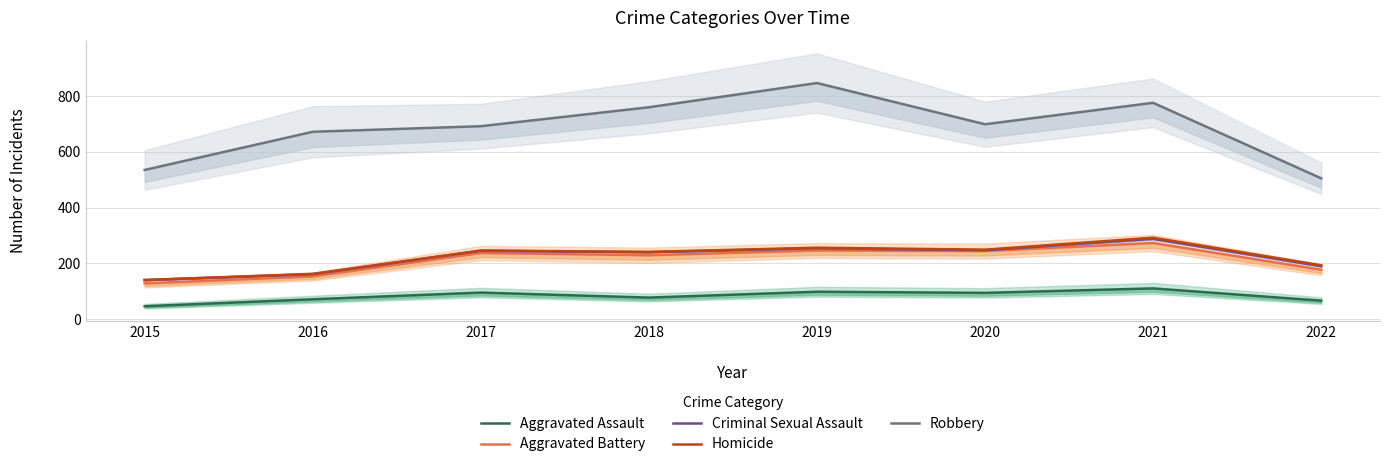

Is it true that Criminal Sexual Assault equals 247 at 2020?

True